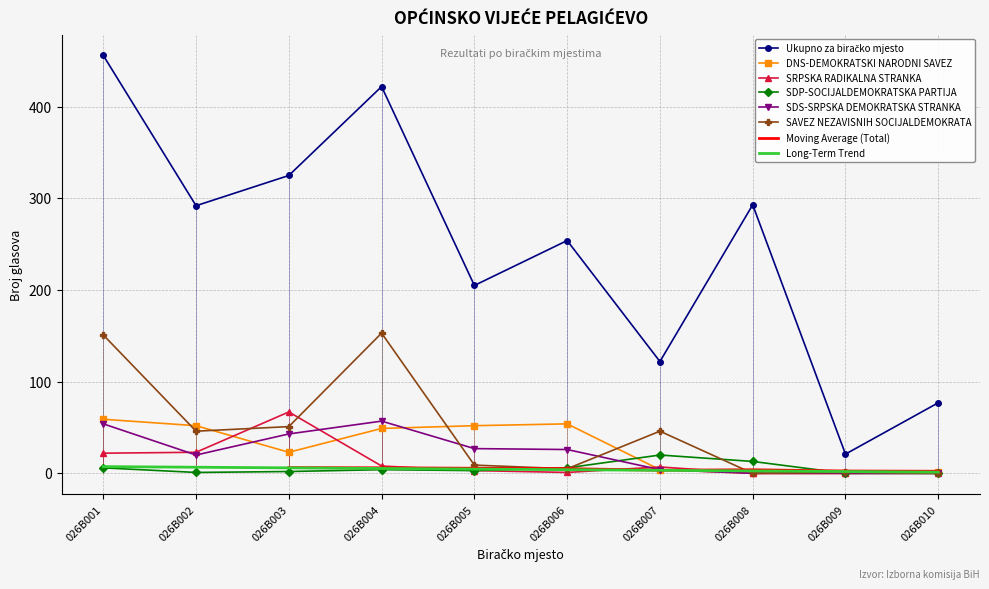

Rank the categories by Ukupno za biračko mjesto value from highest to lowest.

026B001, 026B004, 026B003, 026B008, 026B002, 026B006, 026B005, 026B007, 026B010, 026B009